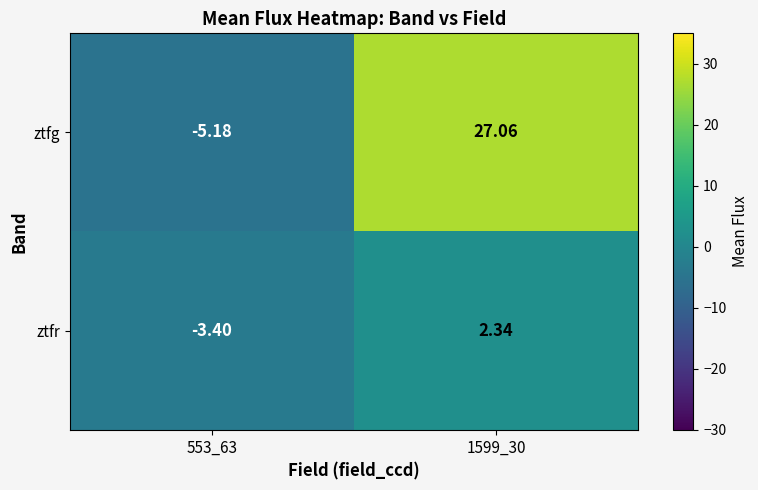

Rank the series at 553_63 from highest to lowest value.

ztfr, ztfg